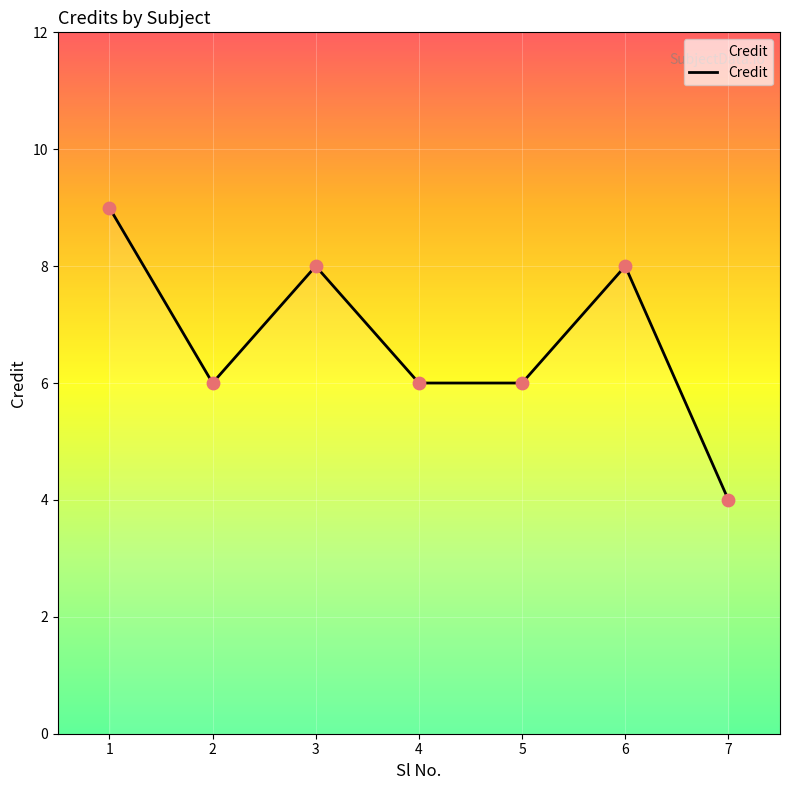

What is the ratio of the value at 1 to the value at 4?

1.5